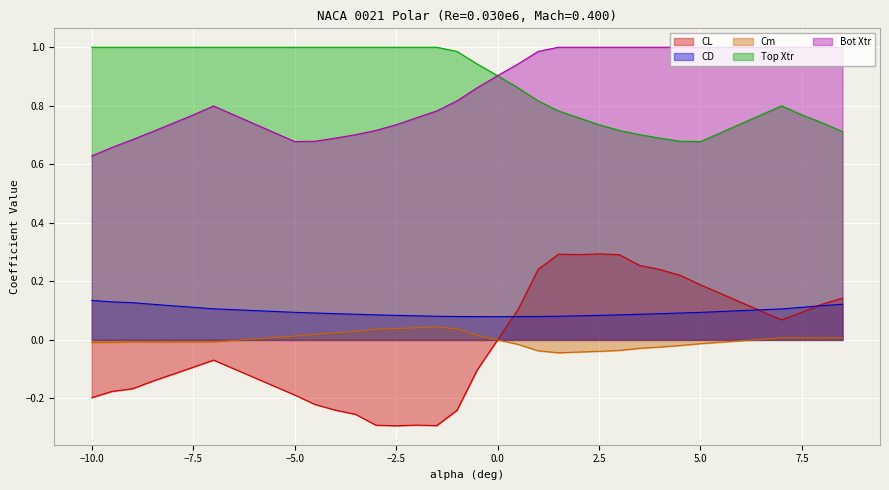

Which category has the highest value across all series?

-10.0